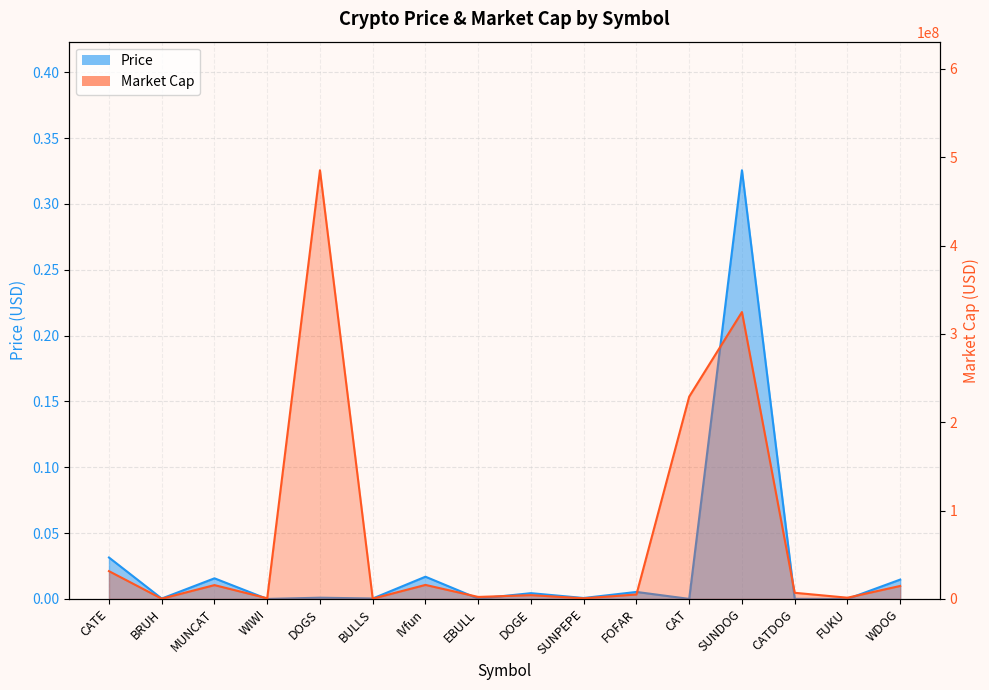

The value of Market Cap at SUNPEPE is 950110.5. True or false?

False